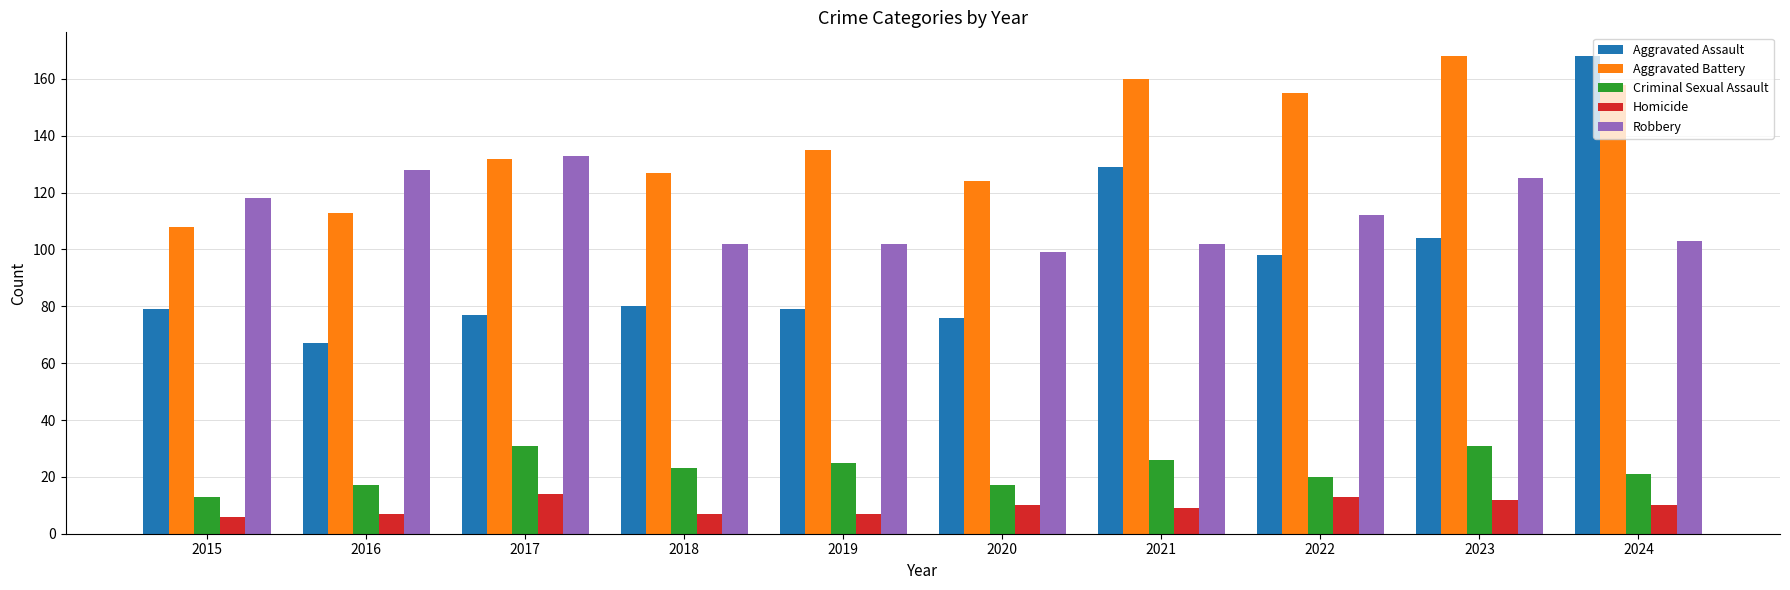

What is the highest value of the Aggravated Battery series?

168